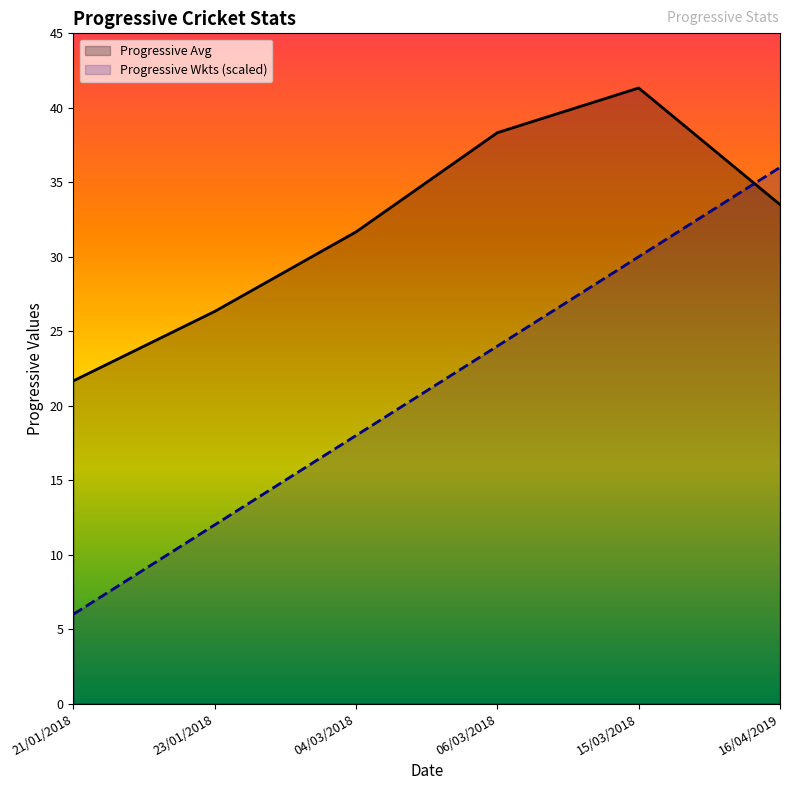

What are all the series names shown in the legend?

Progressive Avg, Progressive Wkts (scaled)